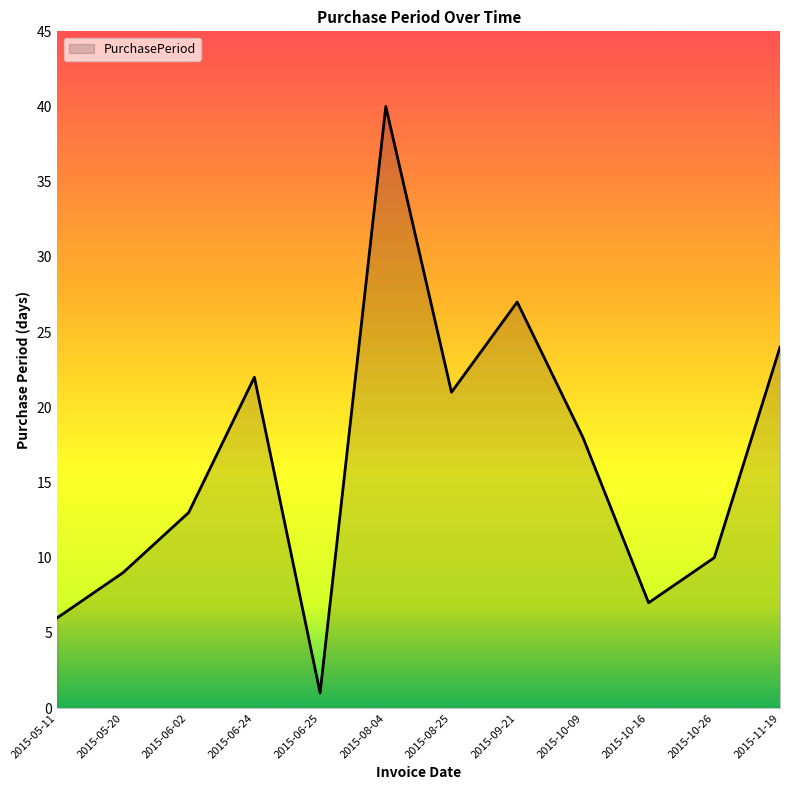

What is the difference between the values at 2015-08-25 and 2015-05-20?

12